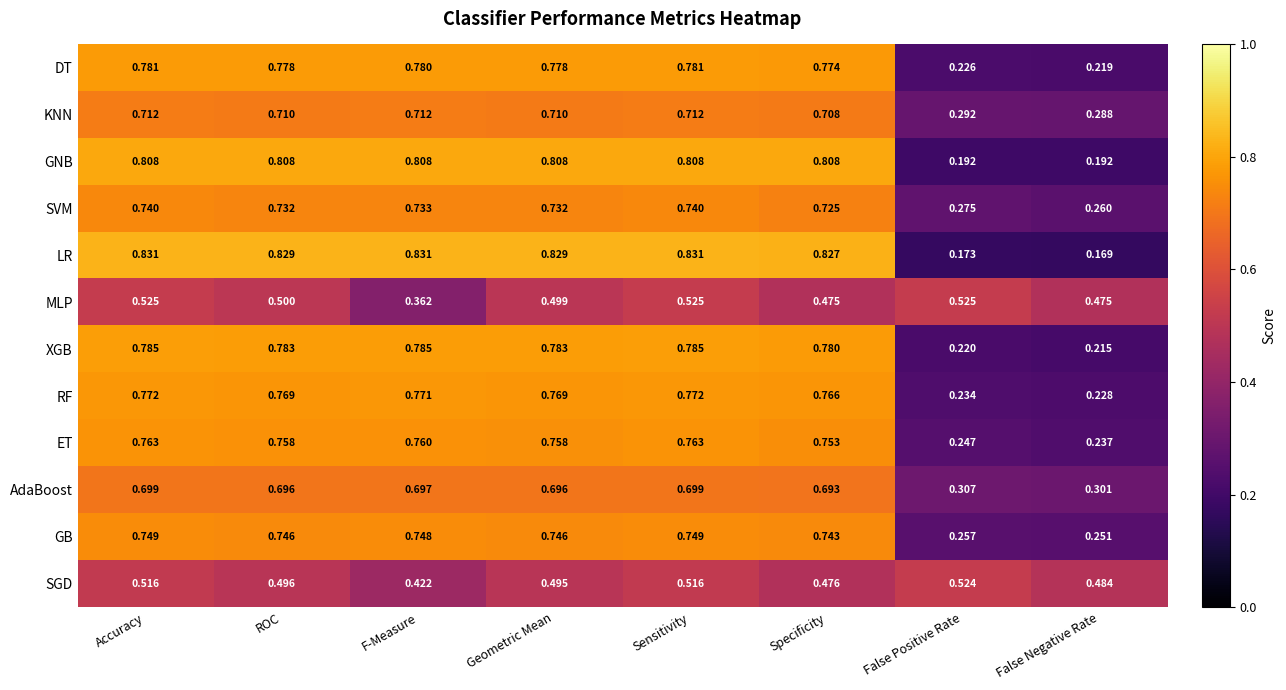

Is the value of MLP at F-Measure greater than the value of GNB at ROC?

No